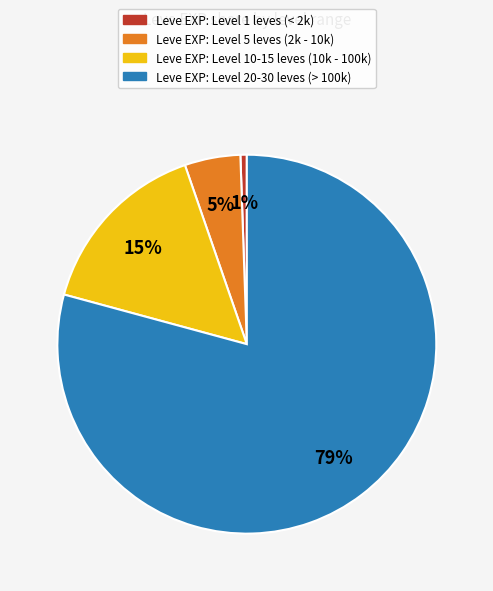

Is there a majority slice in this chart?

Yes